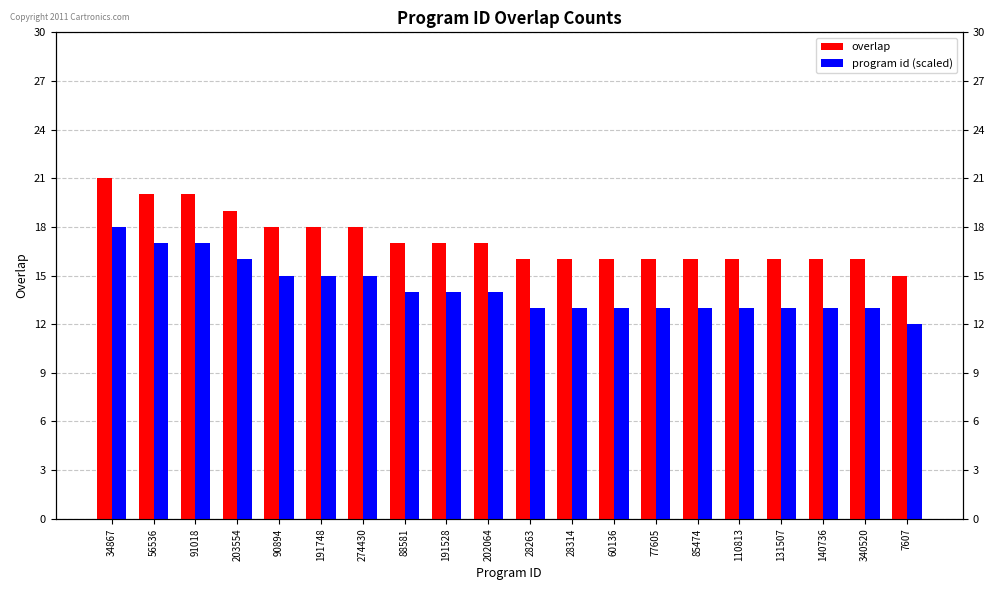

At which label does program id (scaled) reach its peak?

34867